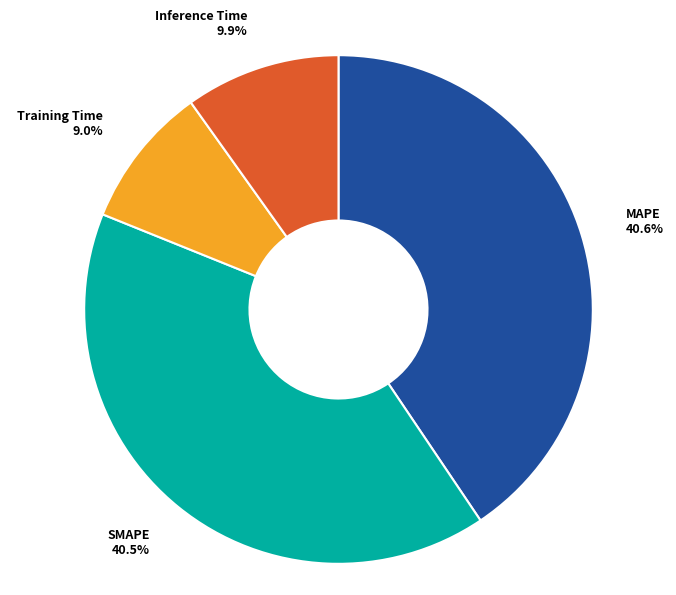

Combined, what portion of the pie is Inference Time and SMAPE?

50.4%